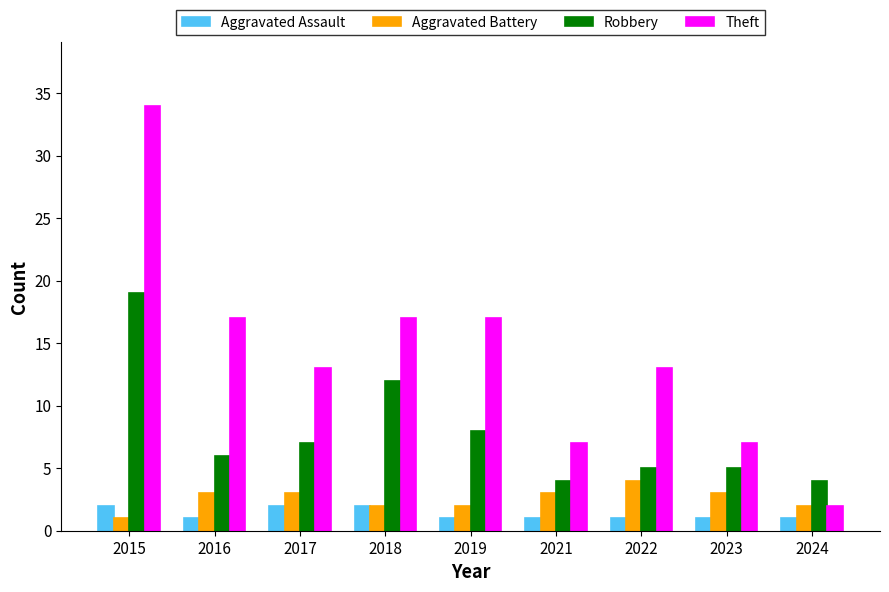

Reading left to right, list all the values displayed in this chart.

Aggravated Assault: 2	1	2	2	1	1	1	1	1
Aggravated Battery: 1	3	3	2	2	3	4	3	2
Robbery: 19	6	7	12	8	4	5	5	4
Theft: 34	17	13	17	17	7	13	7	2